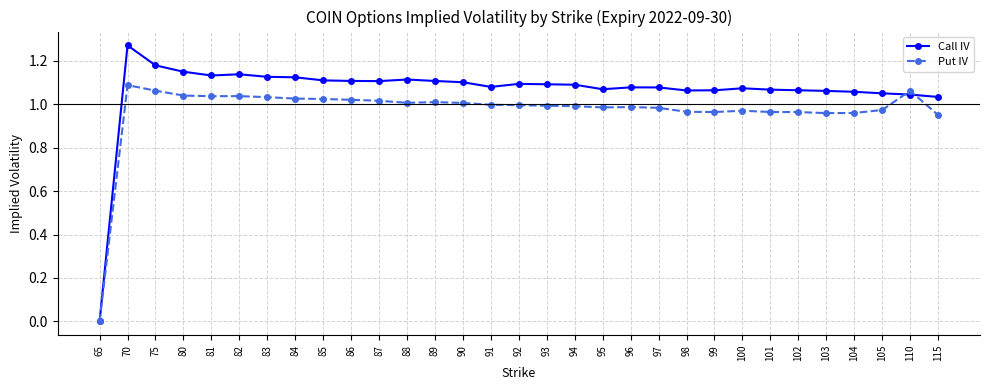

True or false: Call IV has a value of 0.3 at 95.

False